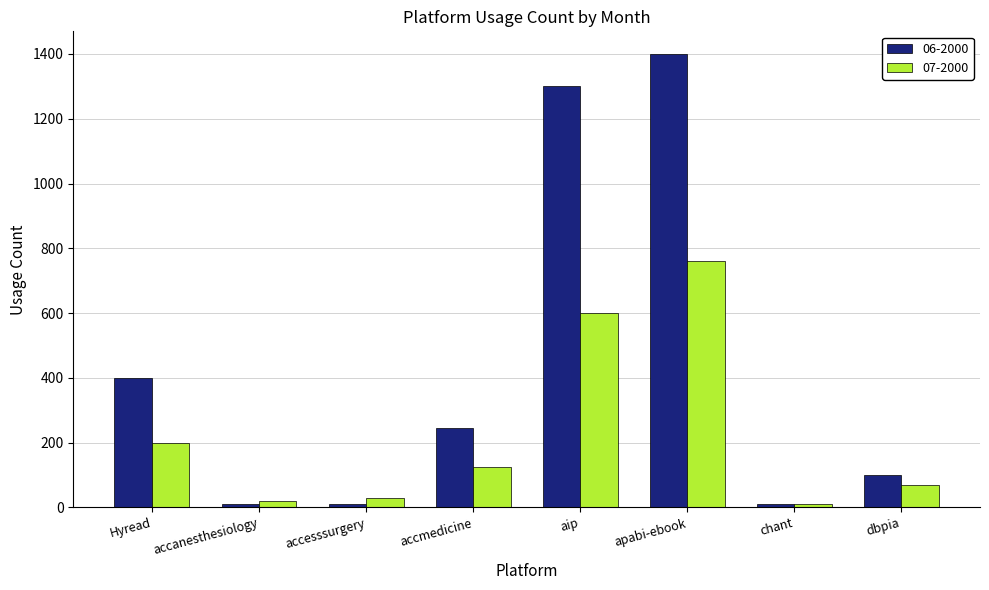

What is the lowest value of the 07-2000 series?

10